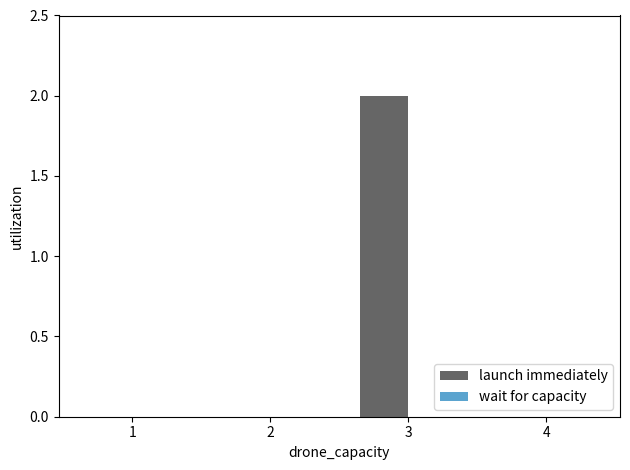

Which category has the highest value across all series?

3